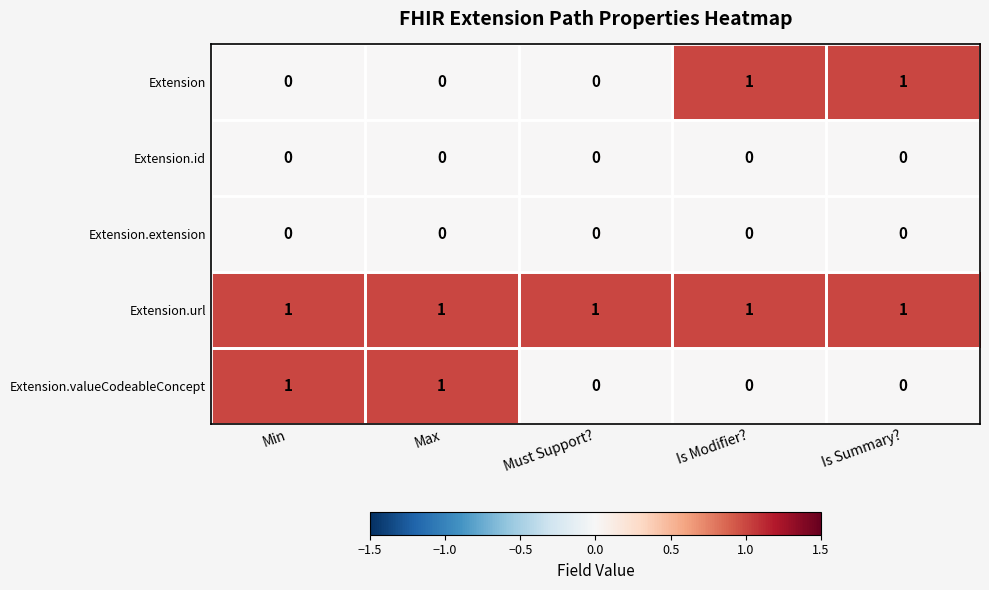

Which series has the largest total across all categories?

Extension.url